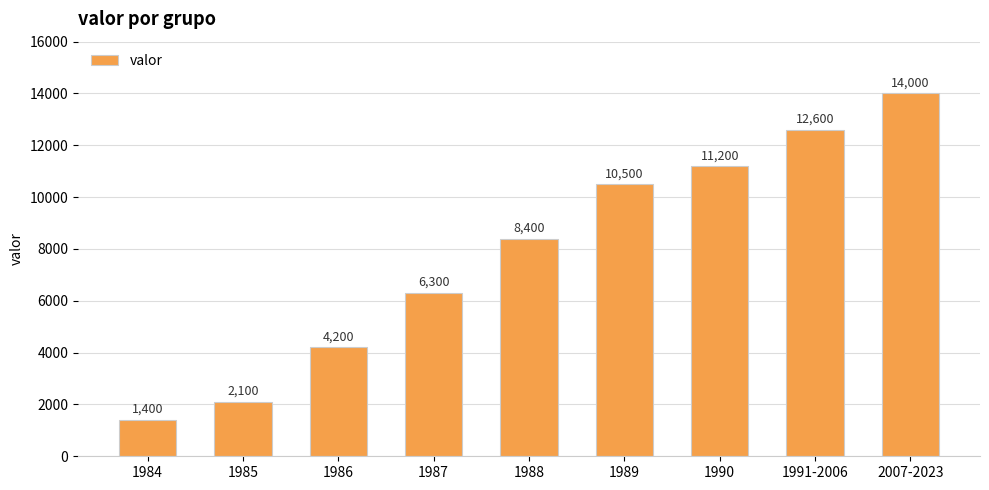

What position from the left is 1991-2006?

8